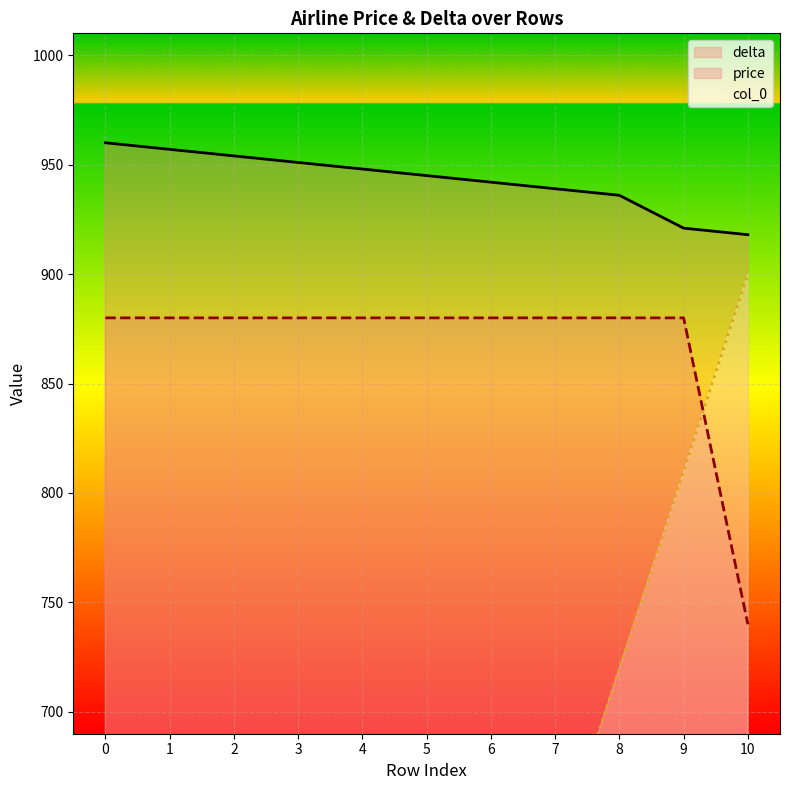

True or false: col_0 has more than 0 points higher than both neighbors.

False